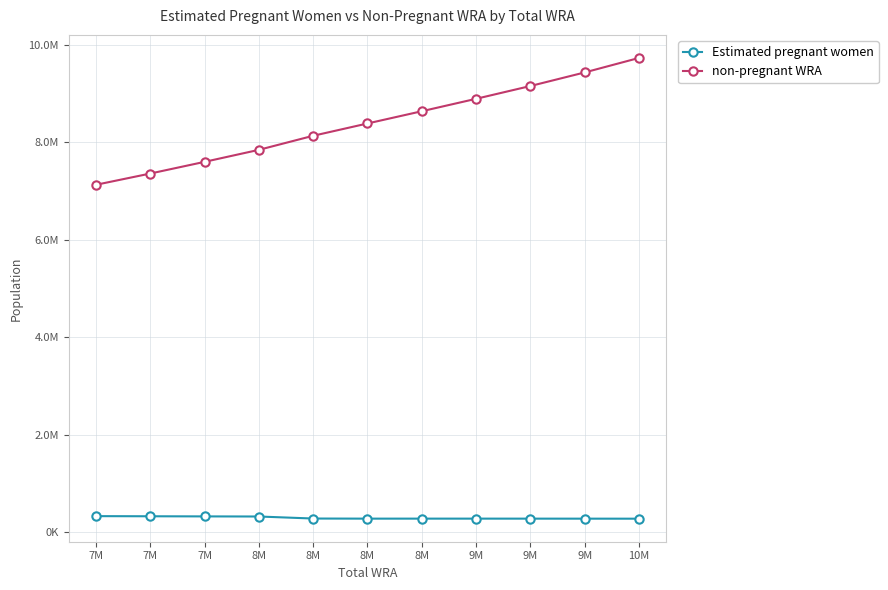

True or false: non-pregnant WRA and Estimated pregnant women intersect in this chart.

False